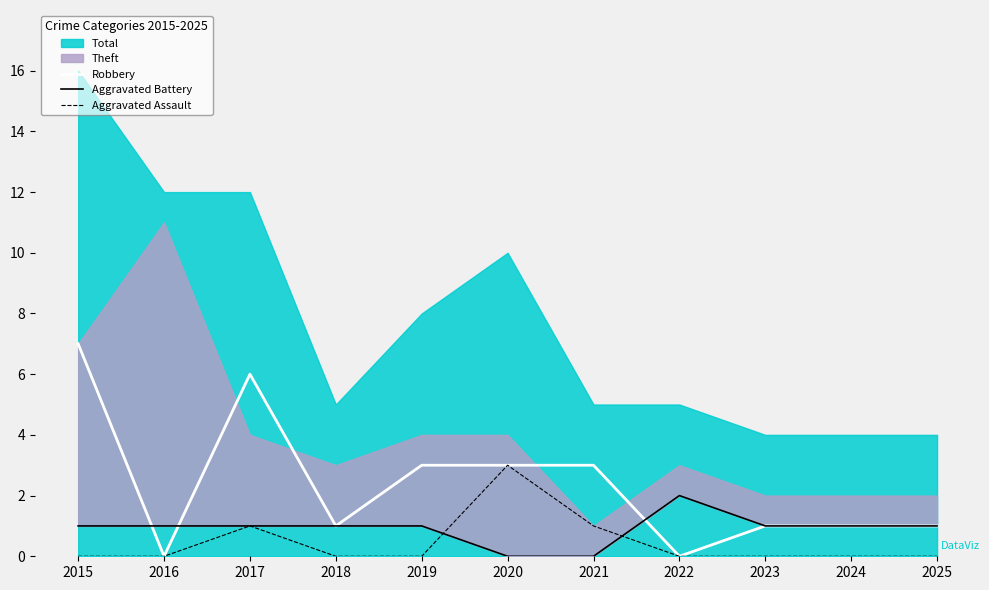

Where is the first local minimum for Robbery?

2016